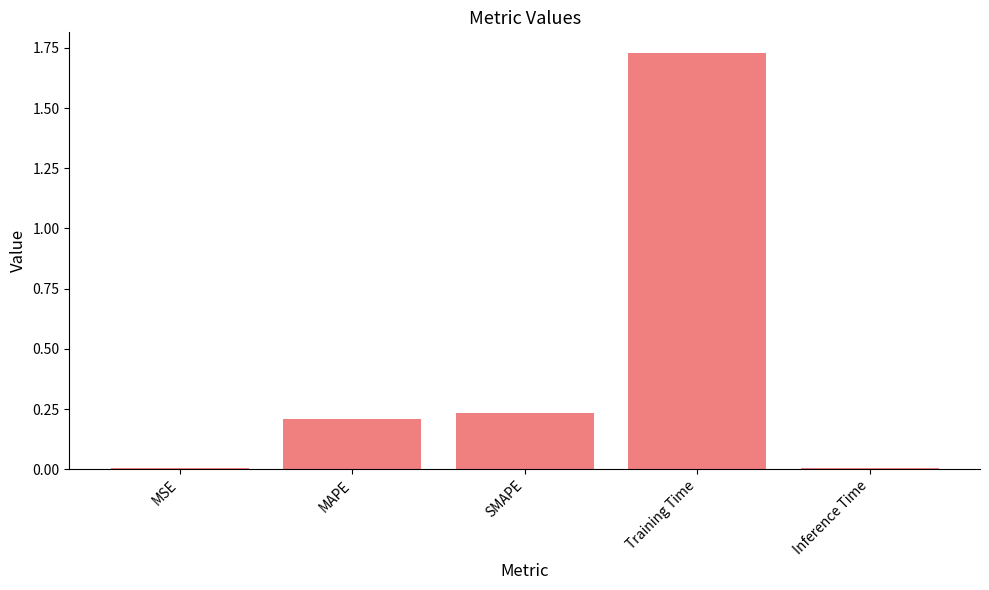

What position from the left is Training Time?

4